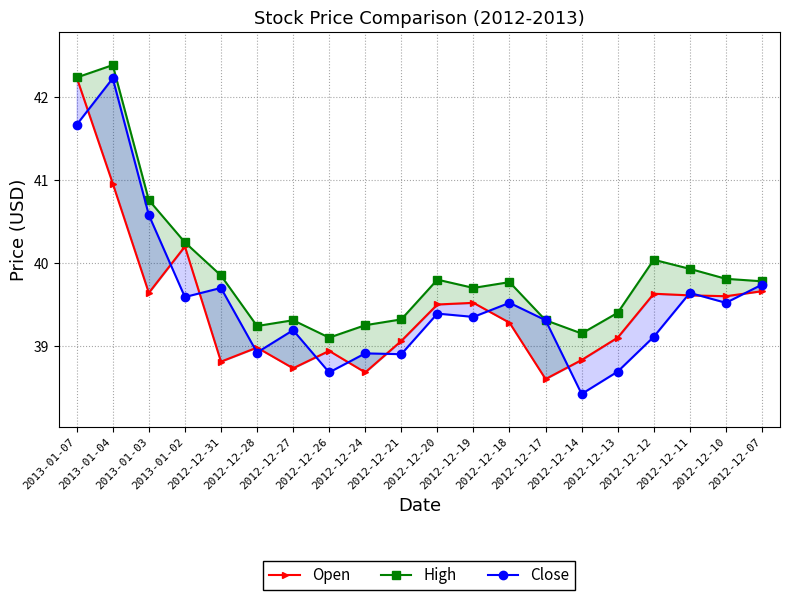

True or false: Close and High cross at least once.

False